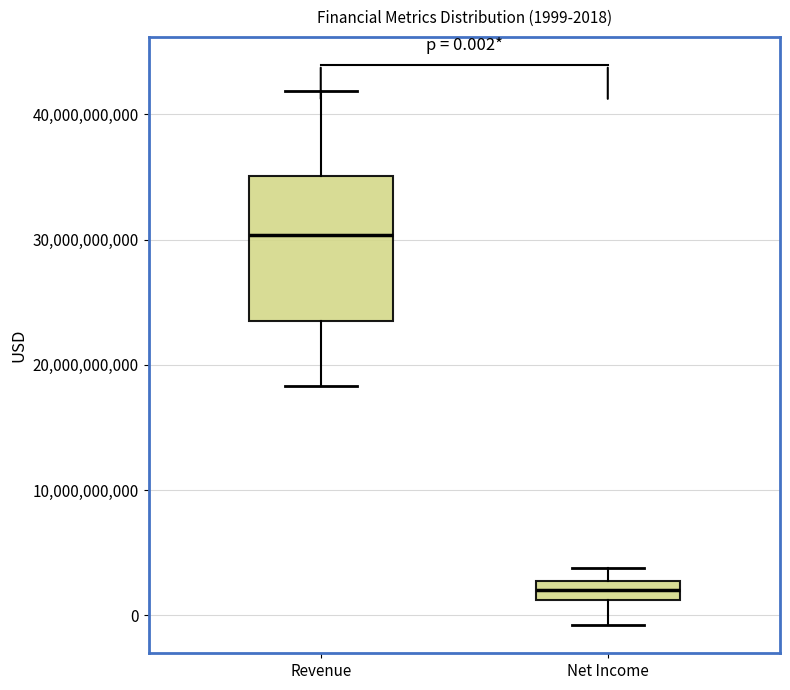

Which box is the tallest, from its lower edge to its upper edge?

Revenue